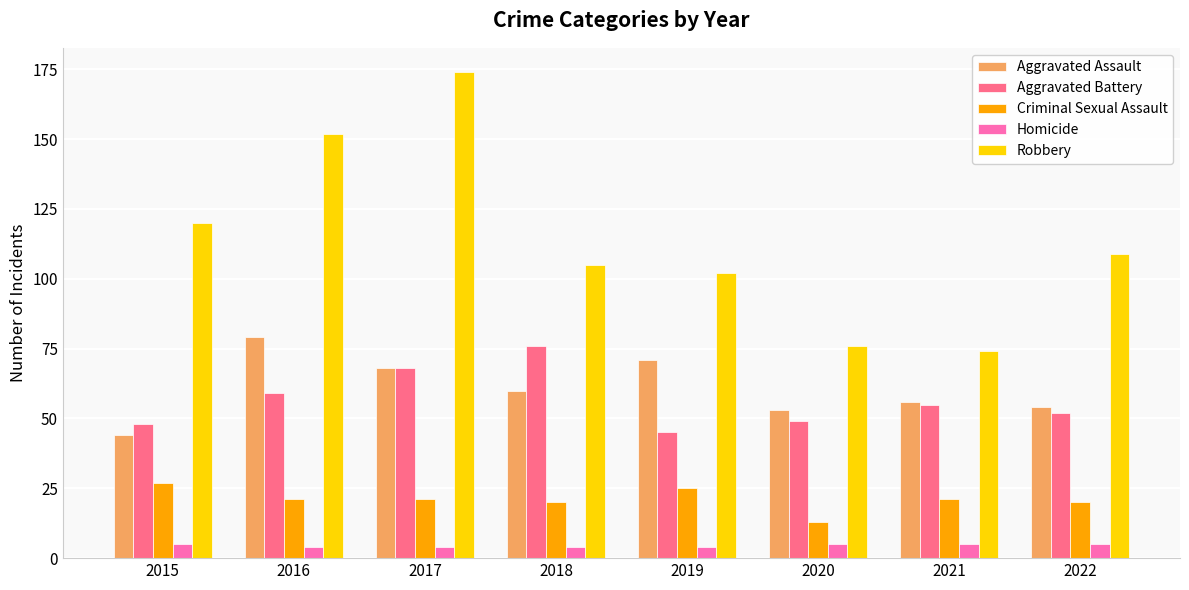

Rank the series by their maximum value, from highest to lowest.

Robbery, Aggravated Assault, Aggravated Battery, Criminal Sexual Assault, Homicide